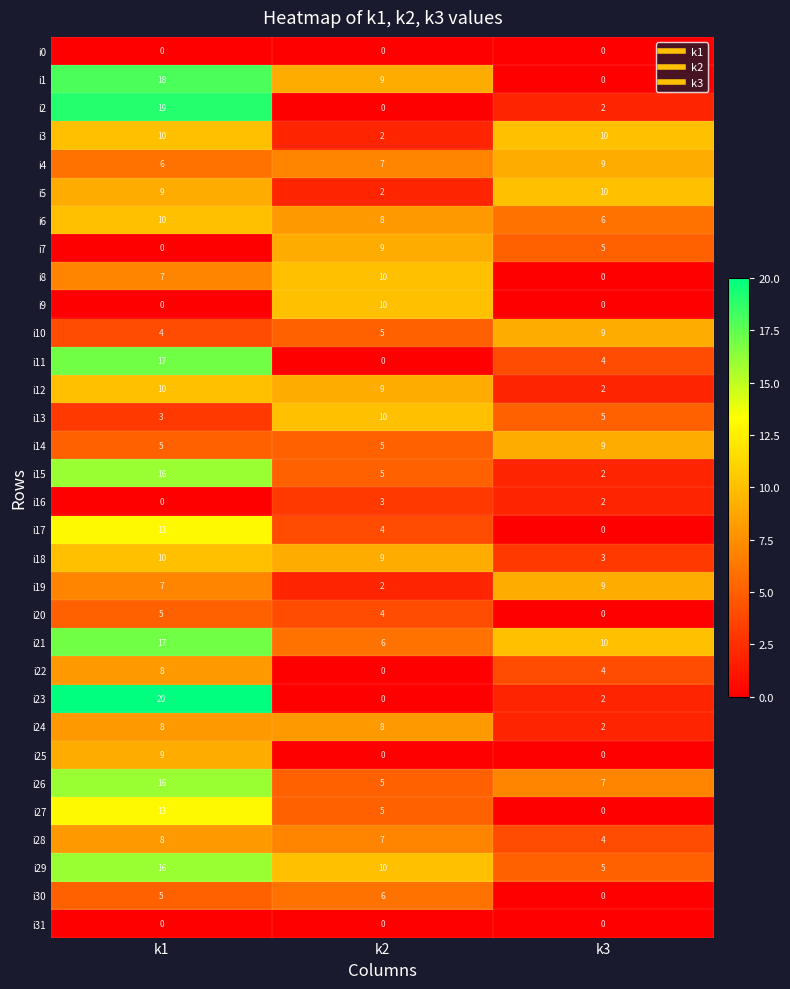

Which series has the widest spread of values?

i23